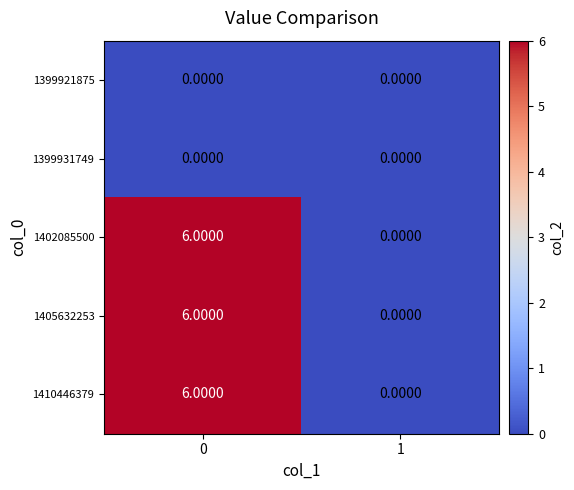

Count the number of categories in the chart.

2